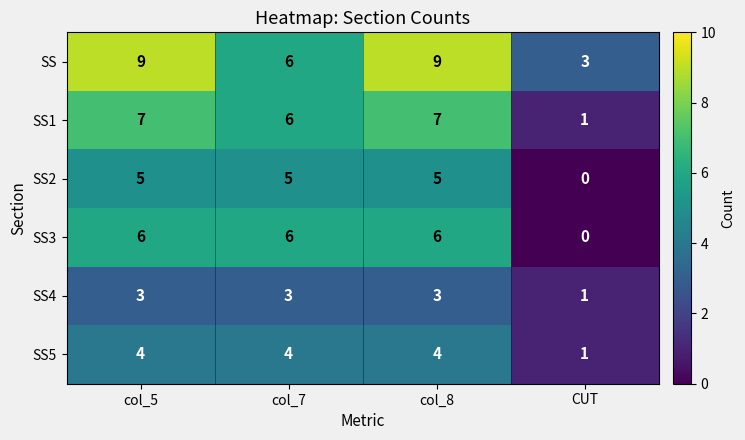

What is the total value across all series at CUT?

6